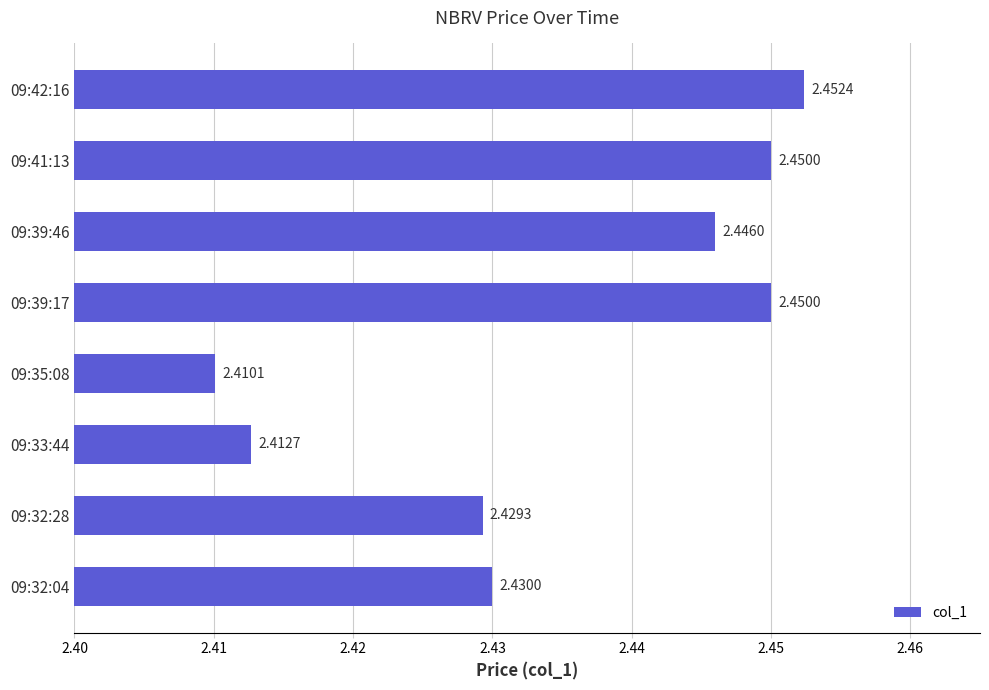

What is the sum of all values?

19.5